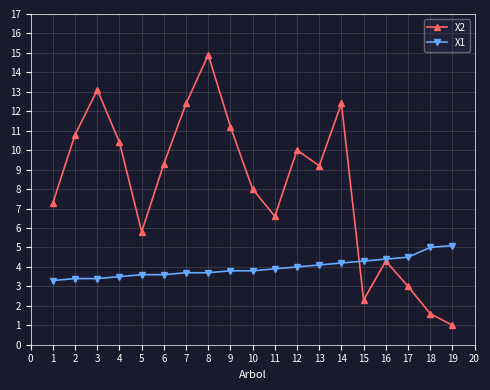

What is the spread (max minus min) of values at 8?

11.2